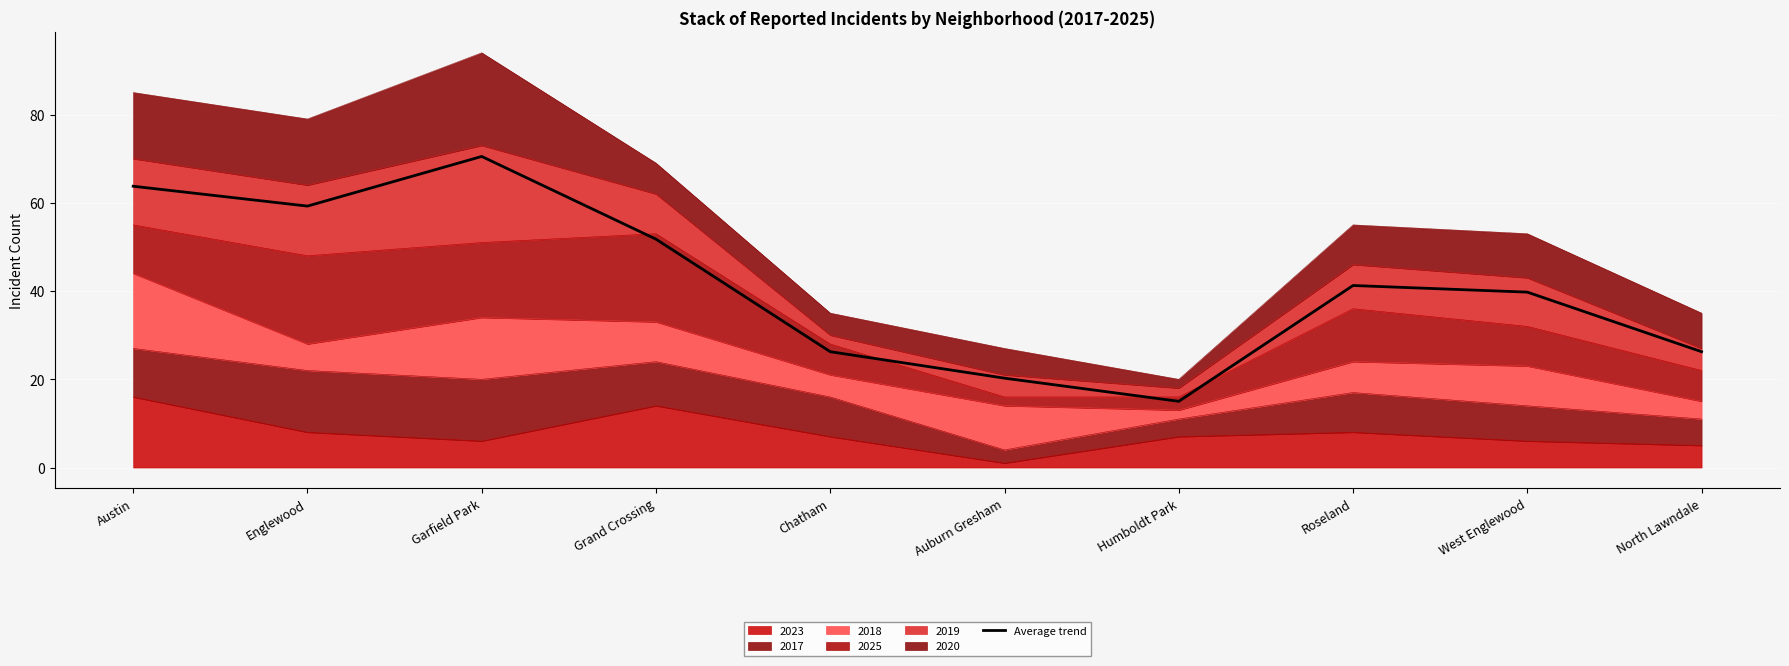

List the labels in order of value, largest first.

Garfield Park, Austin, Englewood, Grand Crossing, Roseland, West Englewood, Chatham, North Lawndale, Auburn Gresham, Humboldt Park